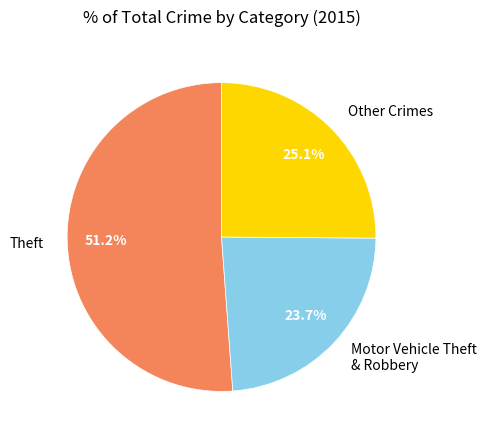

Which category has the smallest portion of the pie?

Motor Vehicle Theft & Robbery